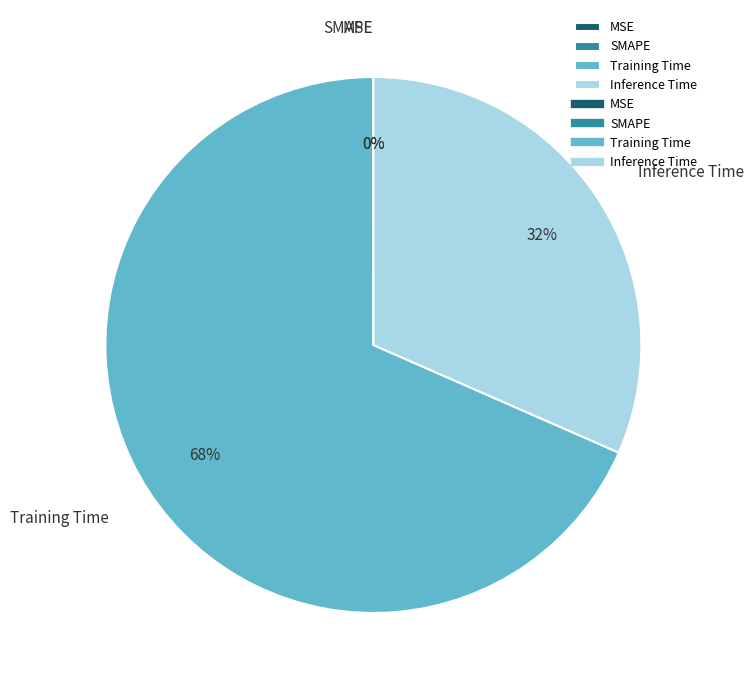

Count the number of slices in the pie.

4